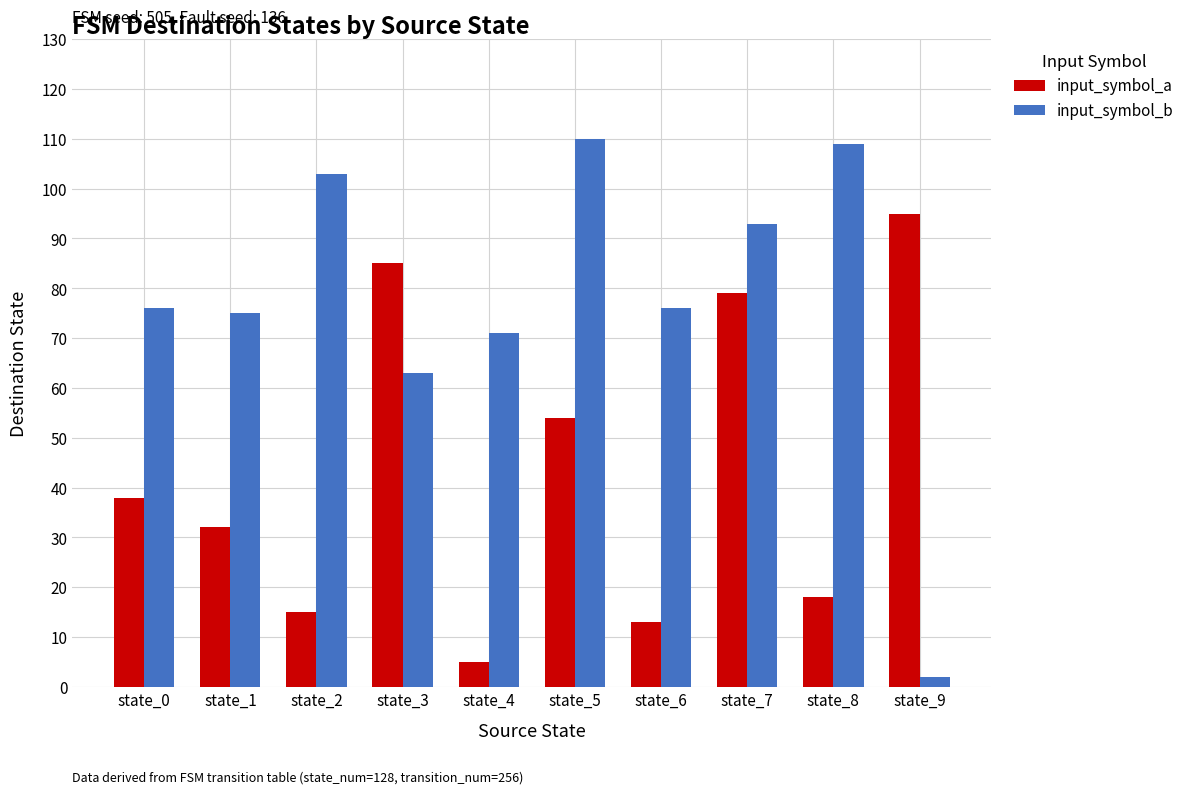

What is the difference between the maximum and minimum values in the input_symbol_b series?

108